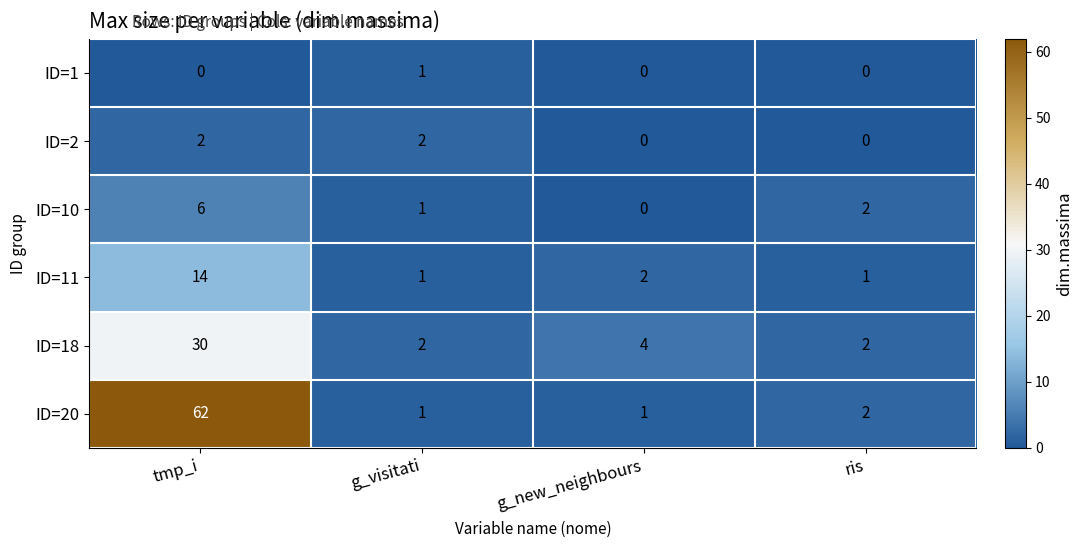

How many series are shown in this chart?

6